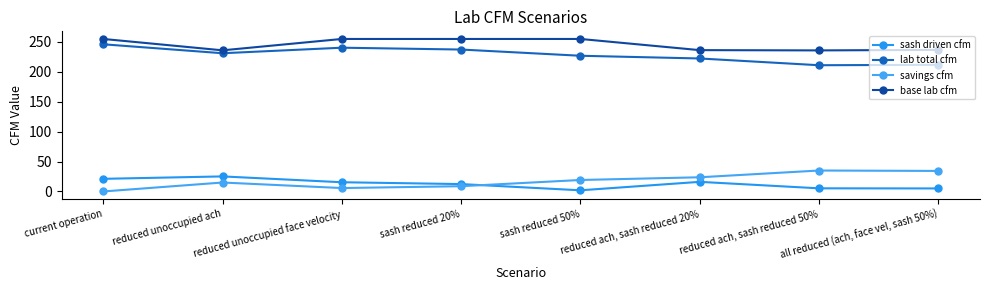

At which category does lab total cfm reach its first local valley?

reduced unoccupied ach